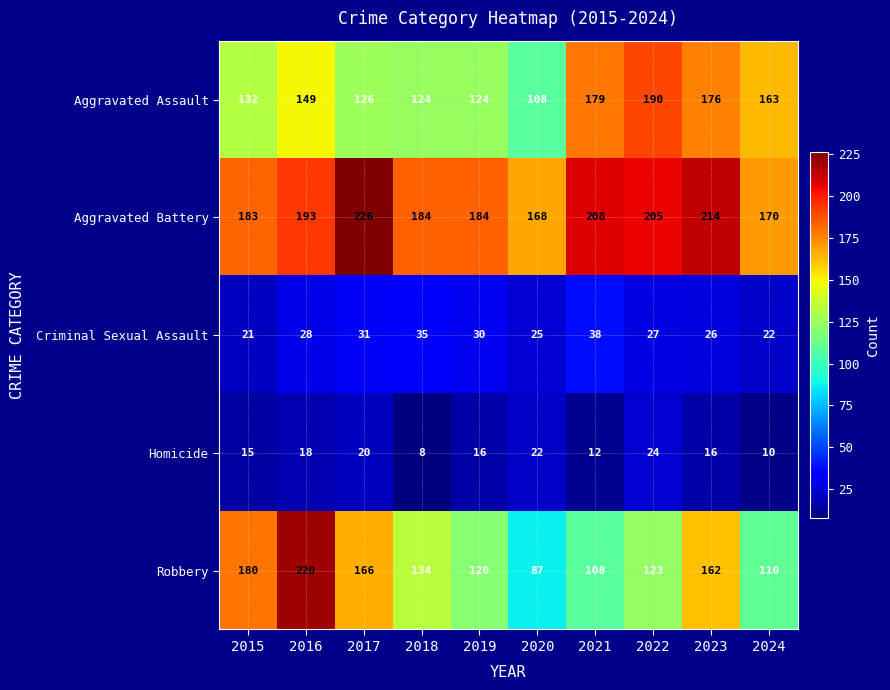

How many Homicide values are between 12 and 20?

6